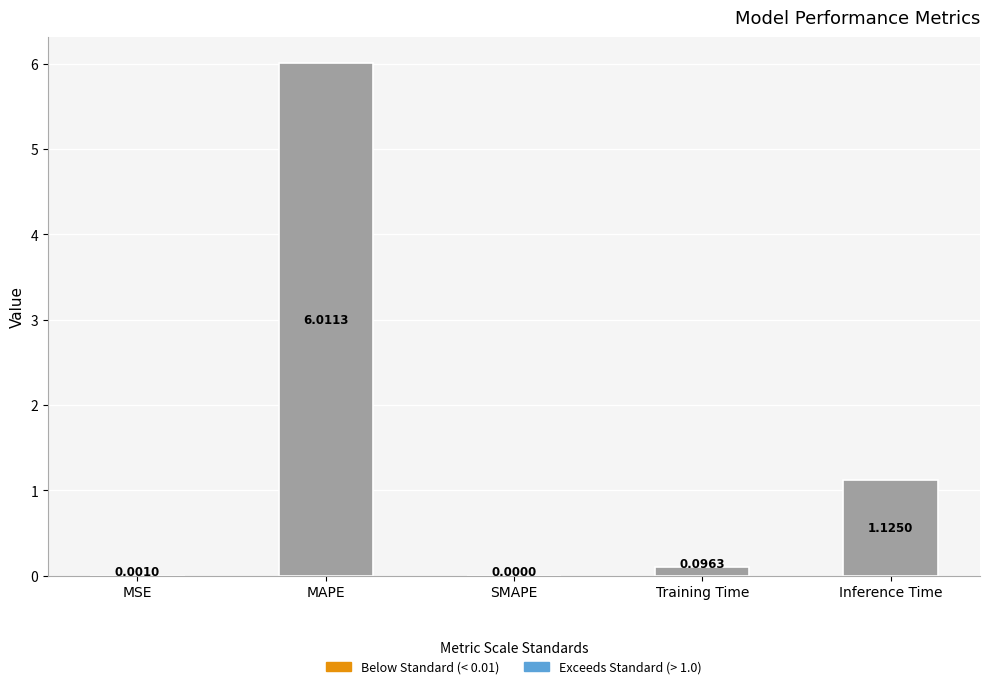

Is it true that the value at MSE is 0.0?

True